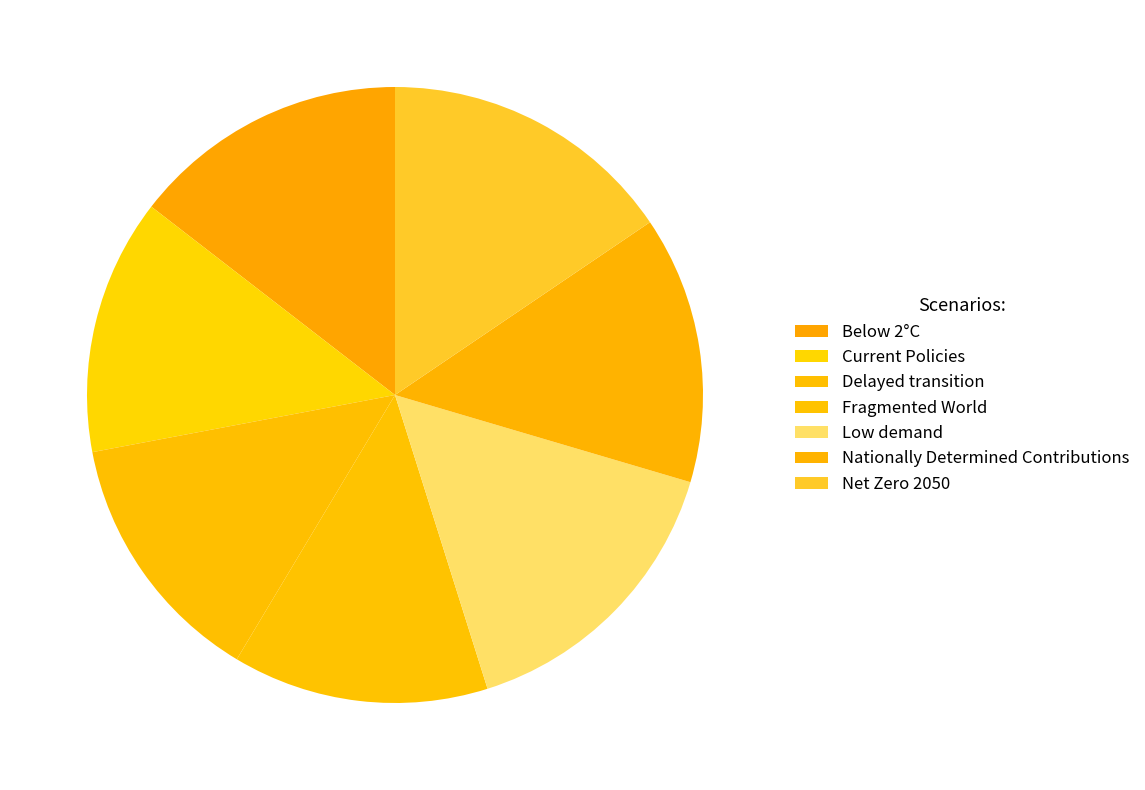

What portion of the pie excludes Delayed transition?

86.6%